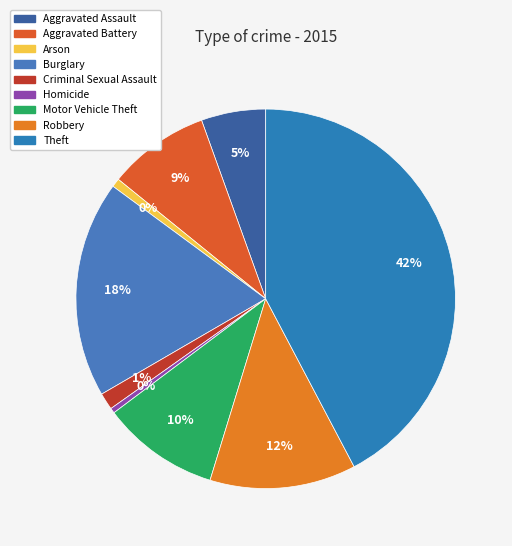

How many segments does this pie chart have?

9